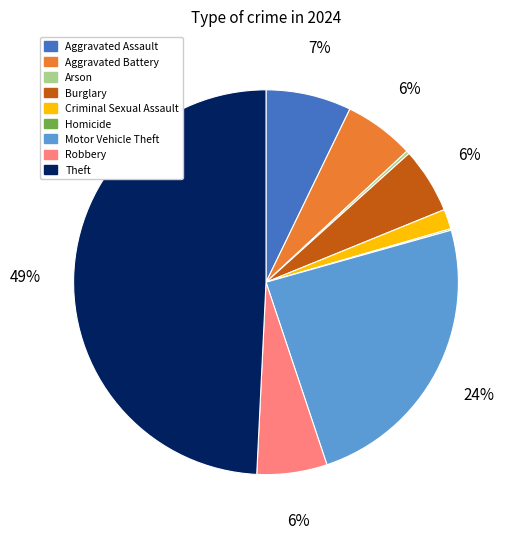

Which category has the biggest portion of the pie?

Theft